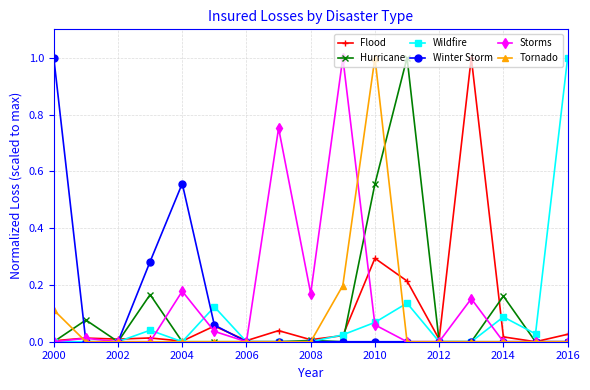

What is the maximum value shown in the chart?

1.0